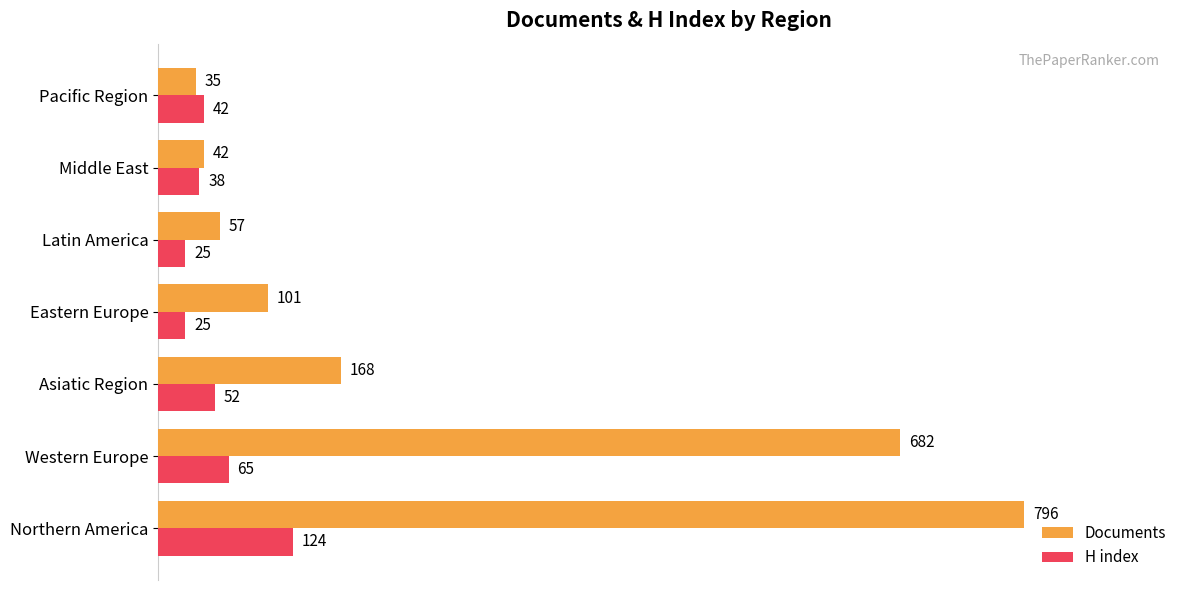

What is the sum of the Documents values at Eastern Europe and Western Europe?

783